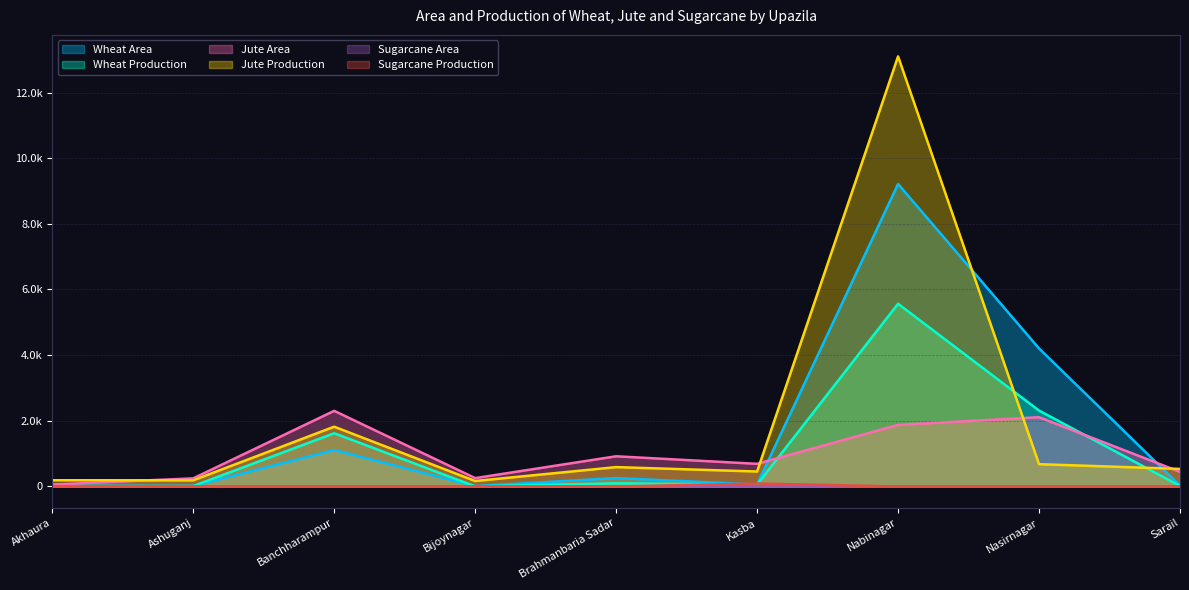

At which category does Jute Production reach its first local peak?

Banchharampur